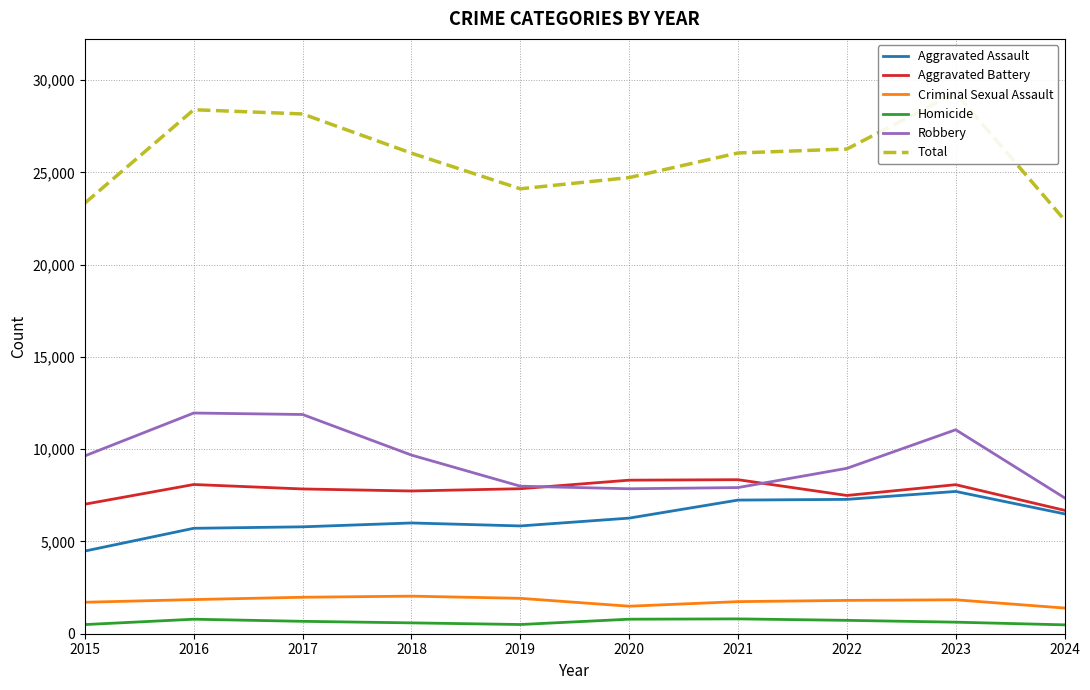

True or false: Aggravated Battery and Homicide cross at least once.

False